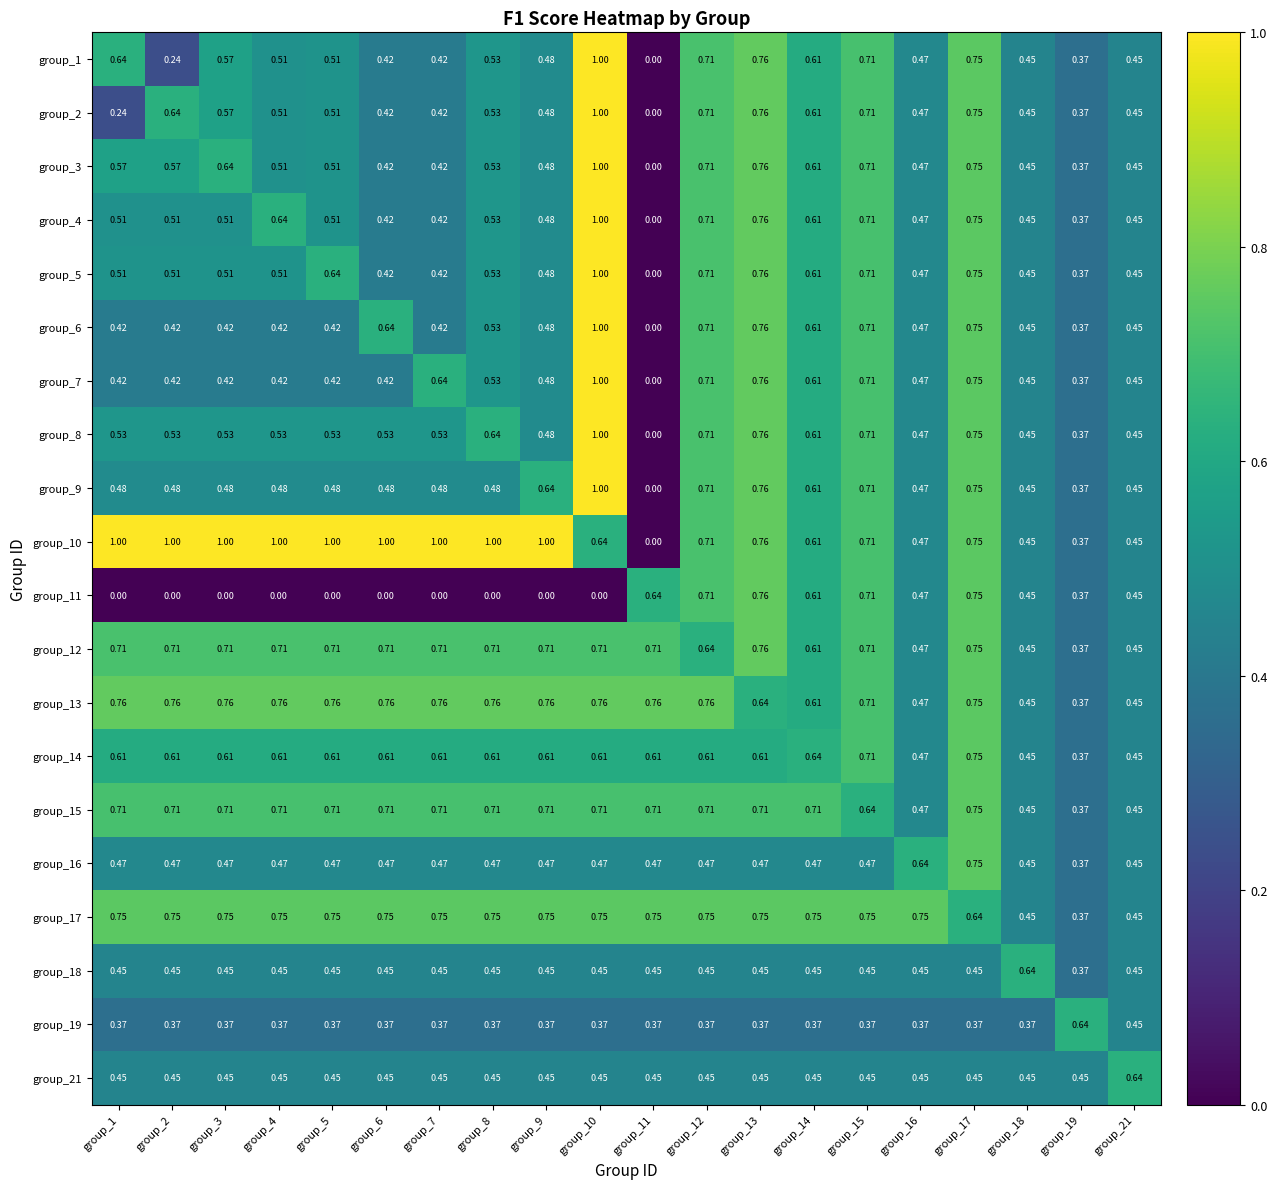

Is the value of group_13 at group_8 greater than the value of group_2 at group_10?

No